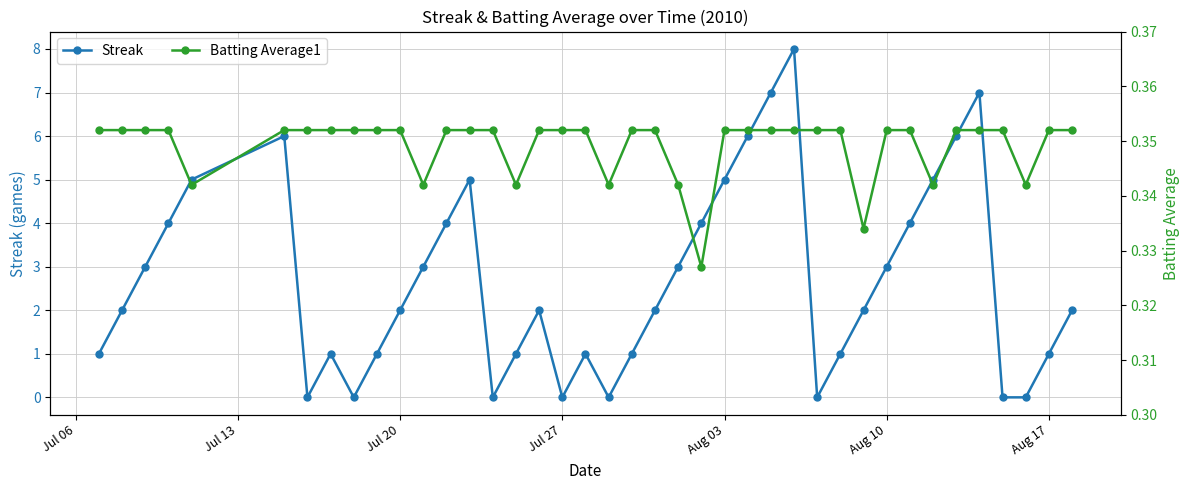

How many interior local peaks does the Streak series have?

7